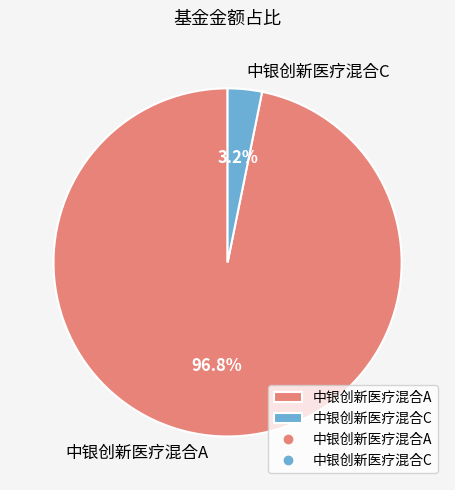

Is it true that 中银创新医疗混合C is 3% of the pie?

True